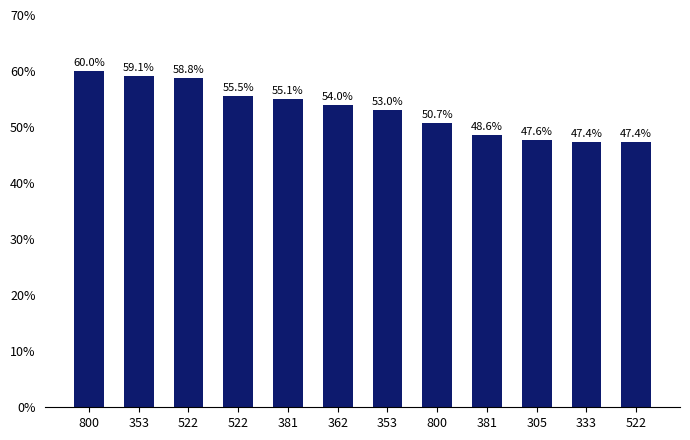

What is the difference between the maximum and minimum values?

12.6